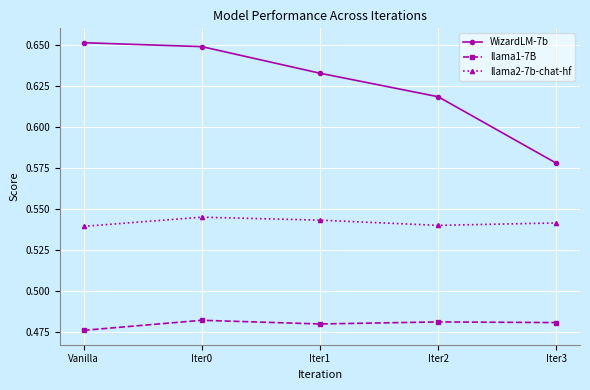

At Iter1, list the series in order from largest to smallest.

WizardLM-7b, llama2-7b-chat-hf, llama1-7B